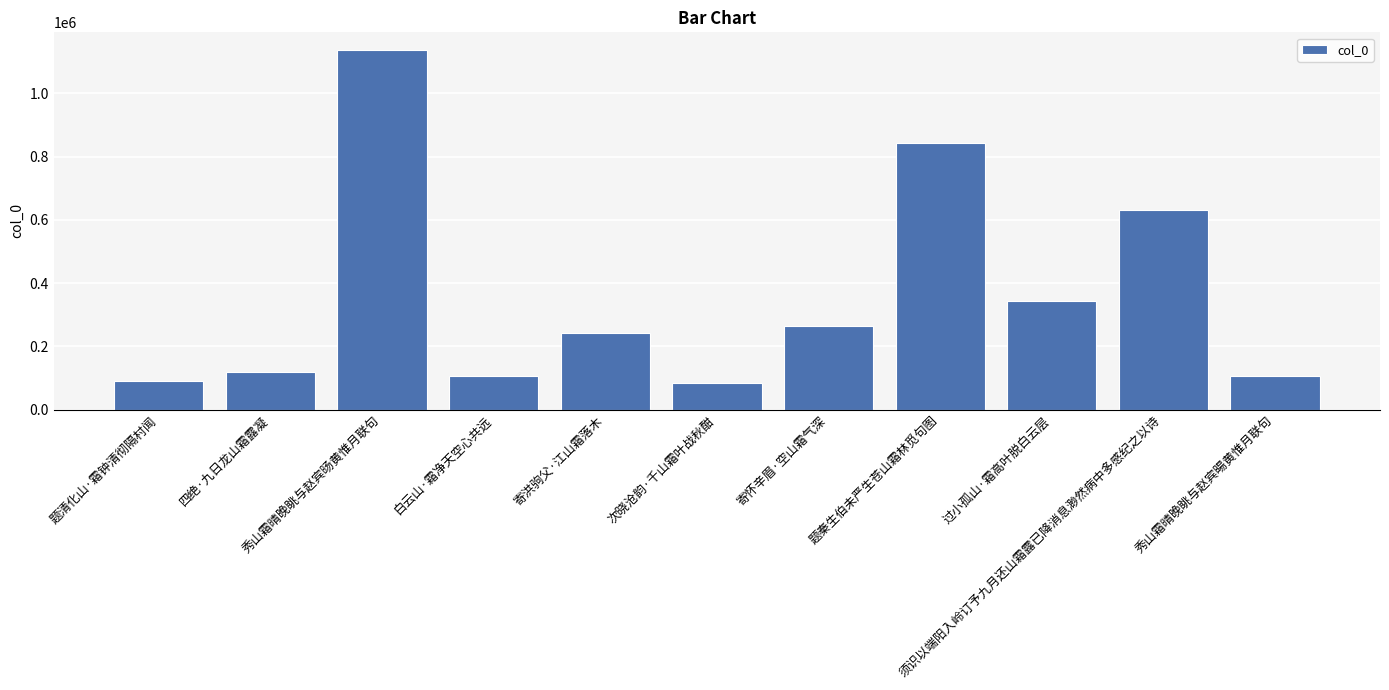

What is the sum of all values?

3967619